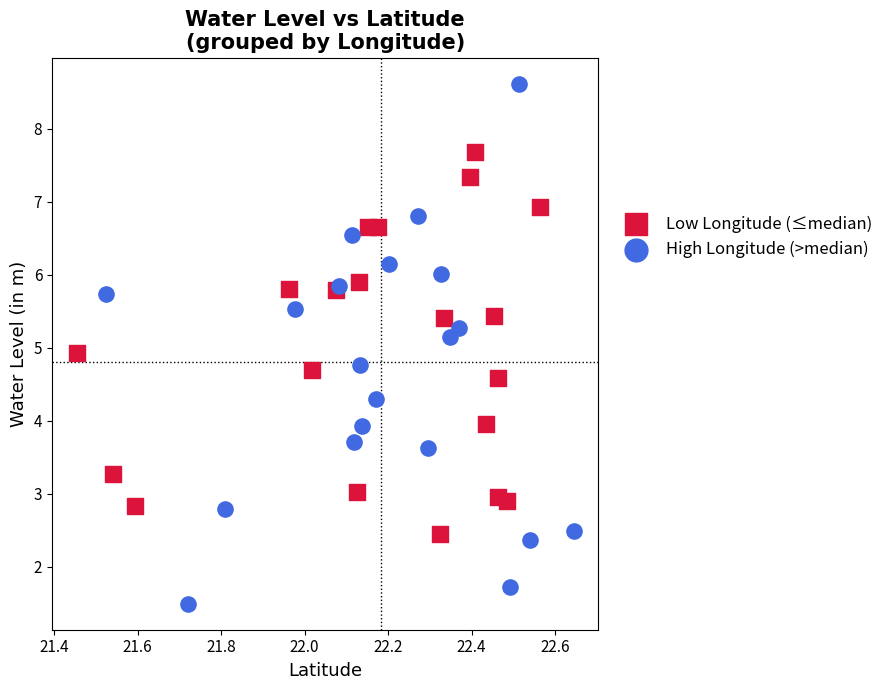

What are all the series names shown in the legend?

Low Longitude (≤median), High Longitude (>median)